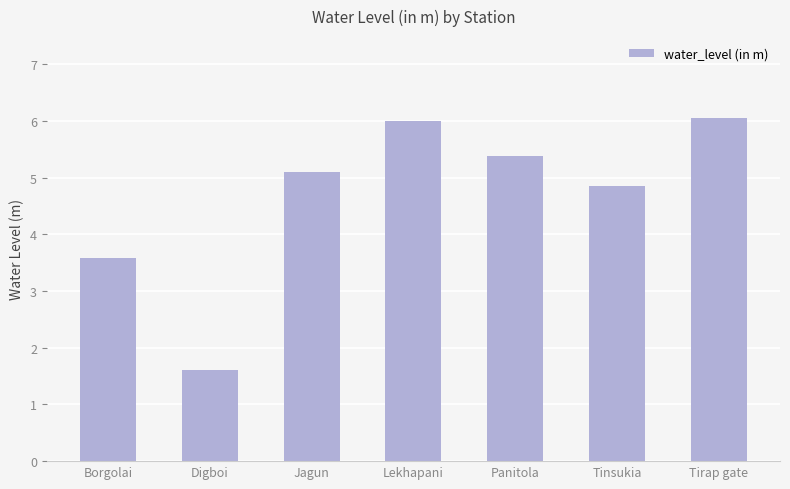

What is the sum of the values at Lekhapani and Tirap gate?

12.1